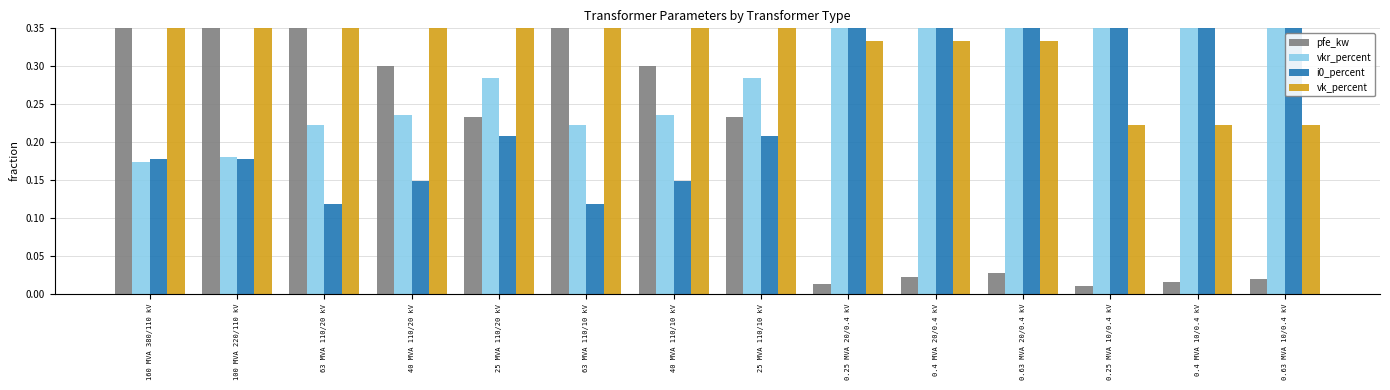

List the series in order of their peak value, highest first.

pfe_kw, vkr_percent, i0_percent, vk_percent